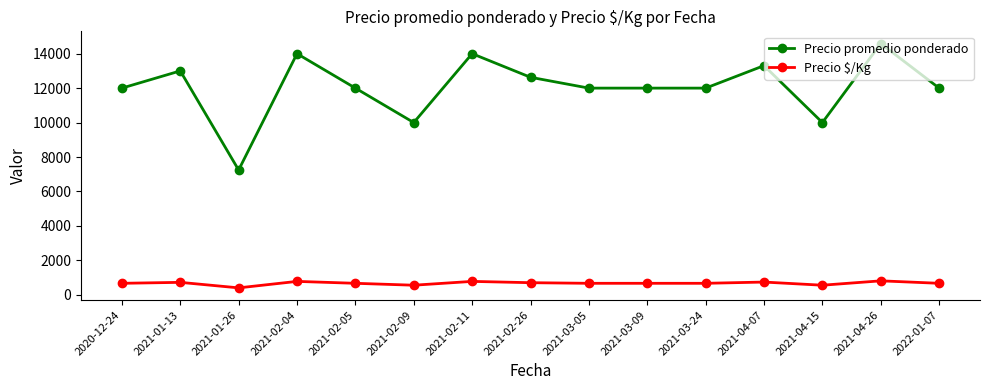

What value does the Precio $/Kg series have at 2021-02-09?

556